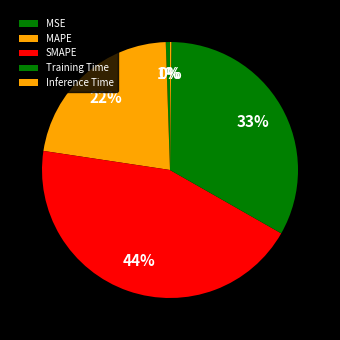

What percentage is the MAPE slice, to the nearest percent?

22%